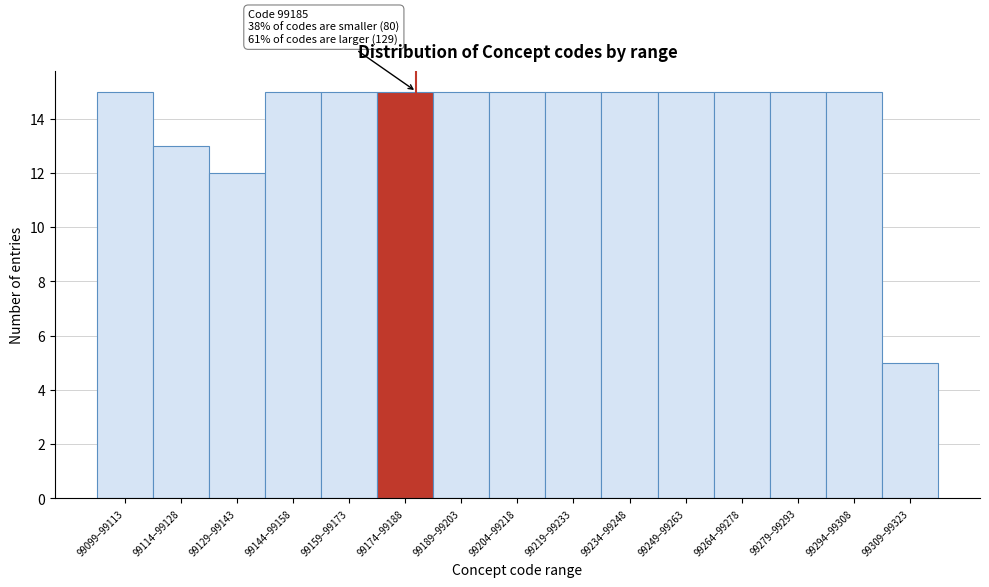

Reading left to right, list all the values displayed in this chart.

15	13	12	15	15	15	15	15	15	15	15	15	15	15	5